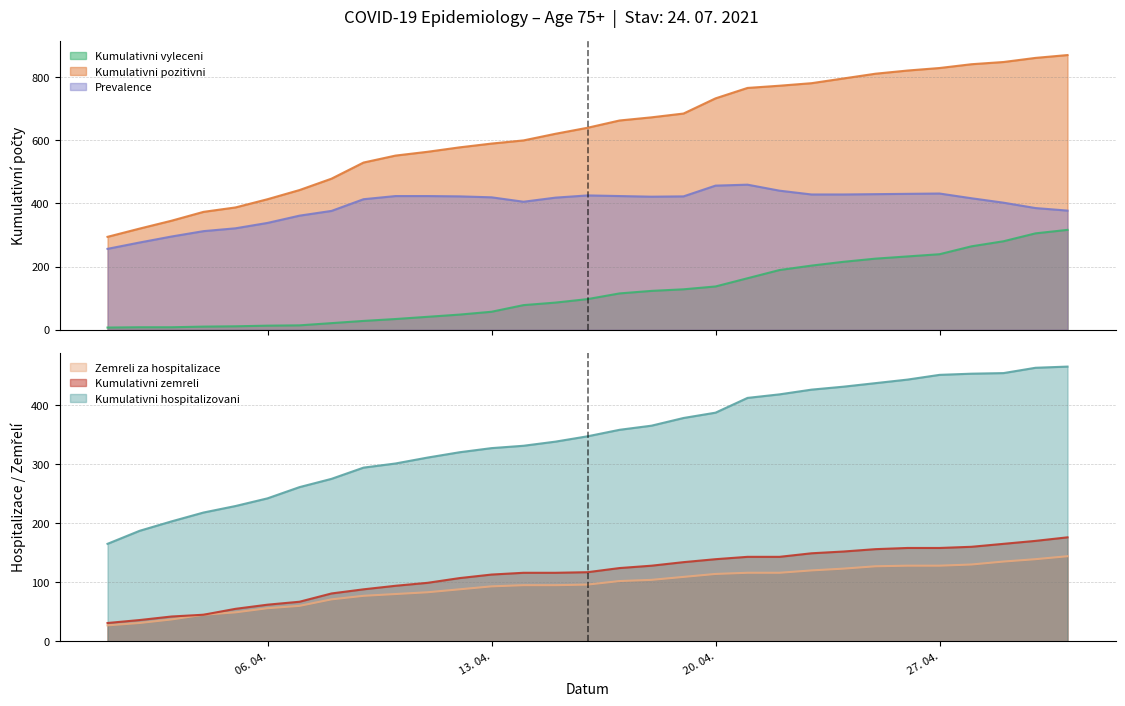

True or false: Prevalence and Kumulativni vyleceni cross at least once.

False